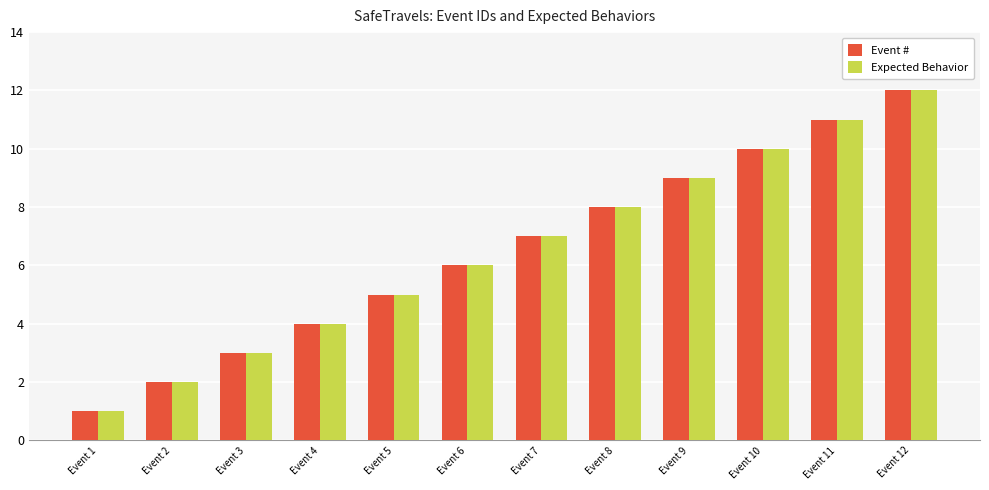

What is the value of the Event # bar at the 7th from the left?

7